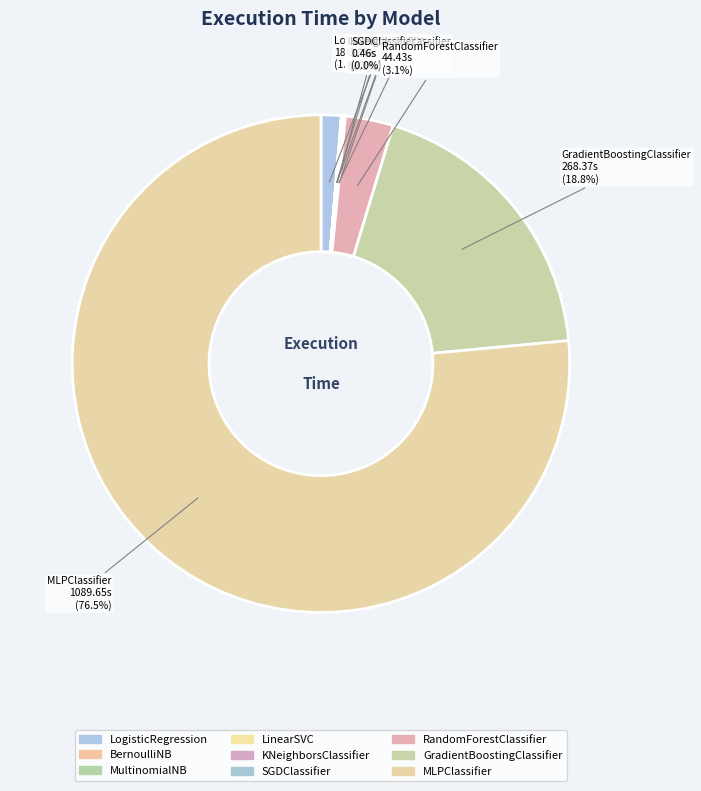

Which slice is the largest?

MLPClassifier